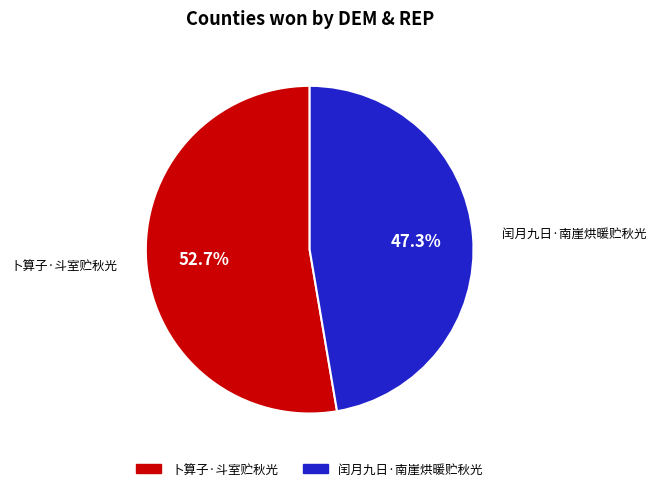

Count the number of slices in the pie.

2